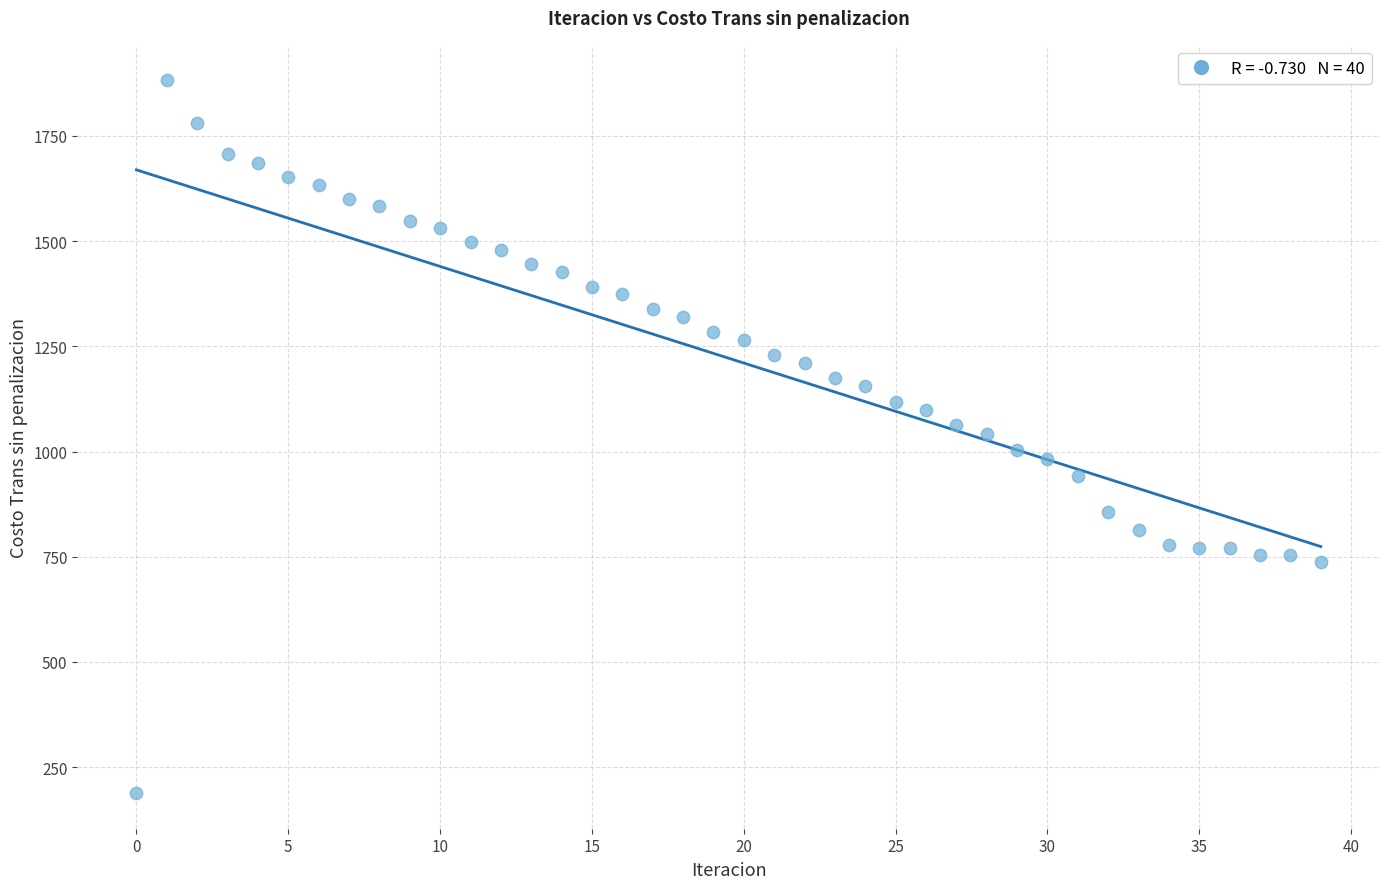

What is the range of Y values (max minus min)?

1693.7